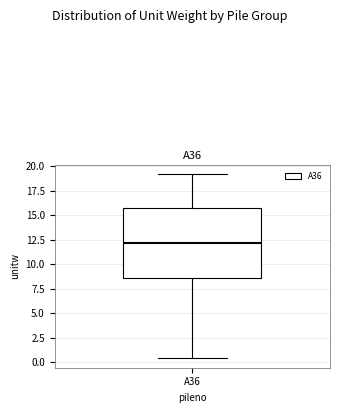

Where does the upper whisker of the box for A36 end on the y-axis? The values are not printed on the chart, so give them approximately, as read against the axis.

19.0